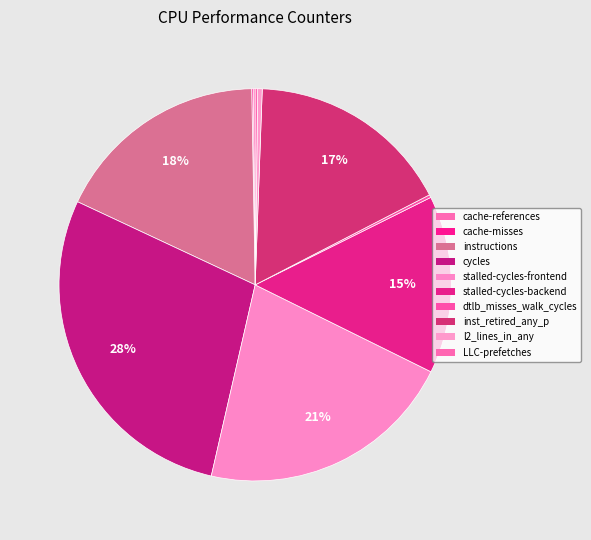

True or false: cycles accounts for 19% of the total.

False